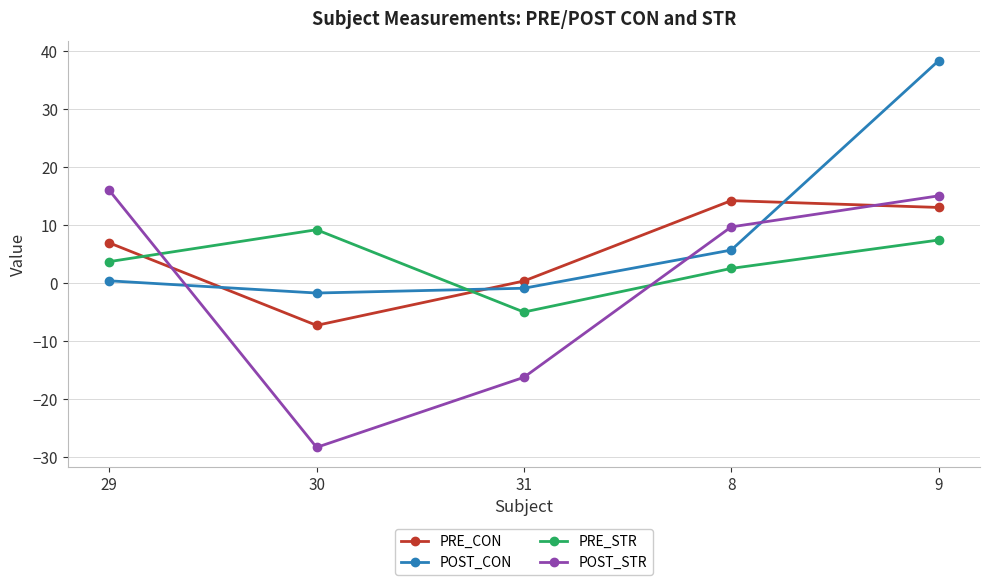

Reading right to left, extract all data points from this chart.

PRE_CON: 9=13.1	8=14.2	31=0.4	30=-7.2	29=7.0
POST_CON: 9=38.3	8=5.7	31=-0.8	30=-1.7	29=0.4
PRE_STR: 9=7.5	8=2.6	31=-4.9	30=9.2	29=3.7
POST_STR: 9=15.1	8=9.7	31=-16.2	30=-28.3	29=16.0